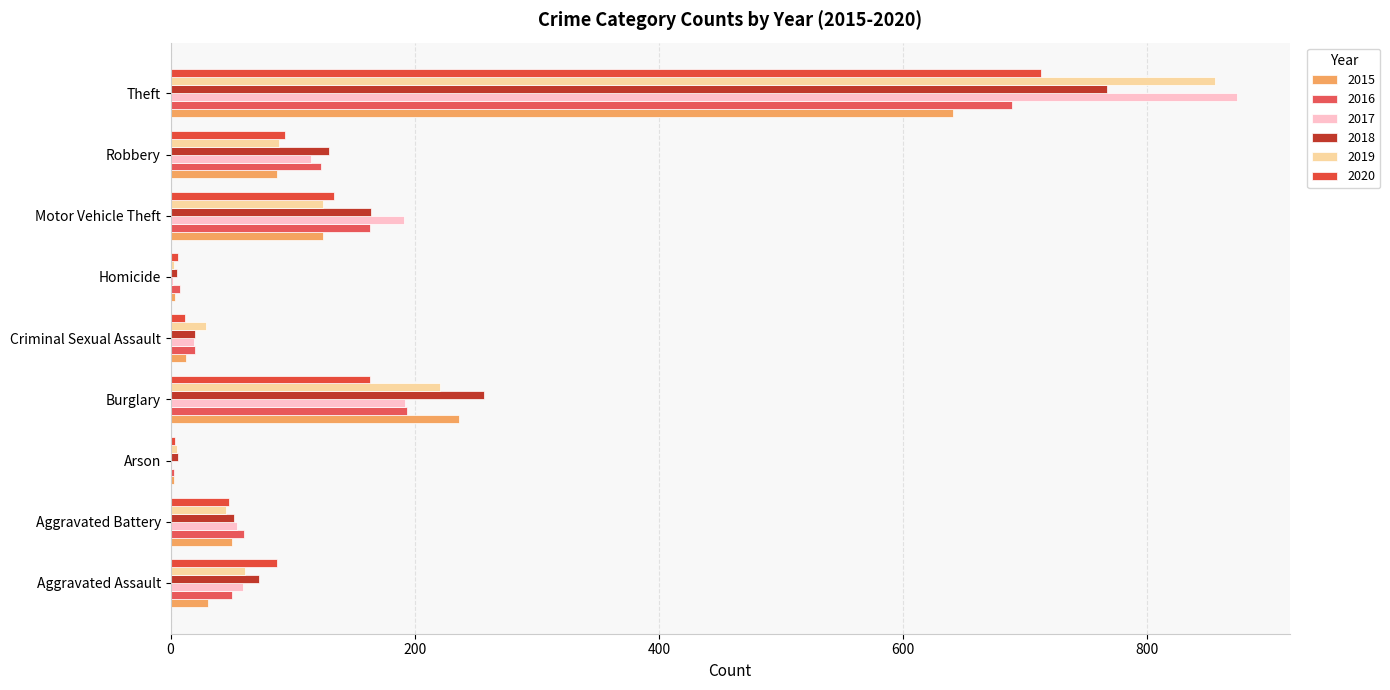

Between Motor Vehicle Theft and Theft, which is larger?

Theft